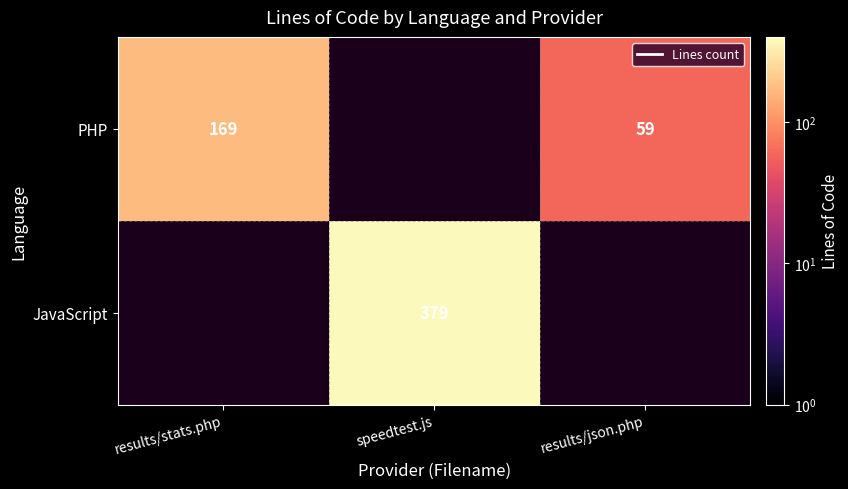

True or false: PHP has a value of 169 at results/stats.php.

True